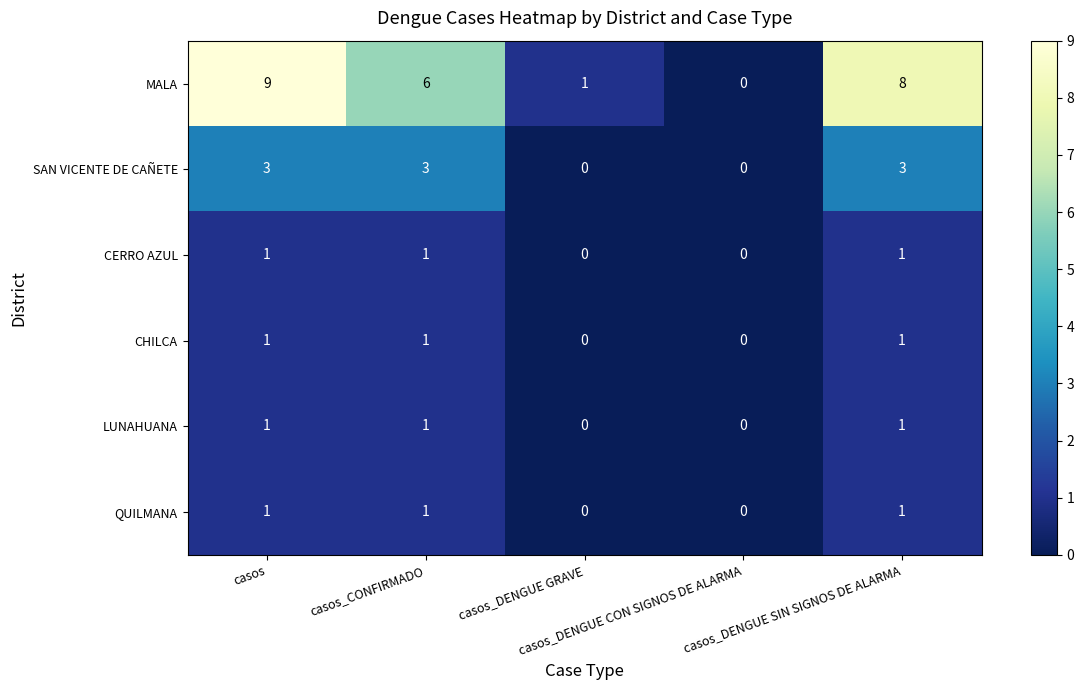

Count the CHILCA values in the range 0 to 1.

5